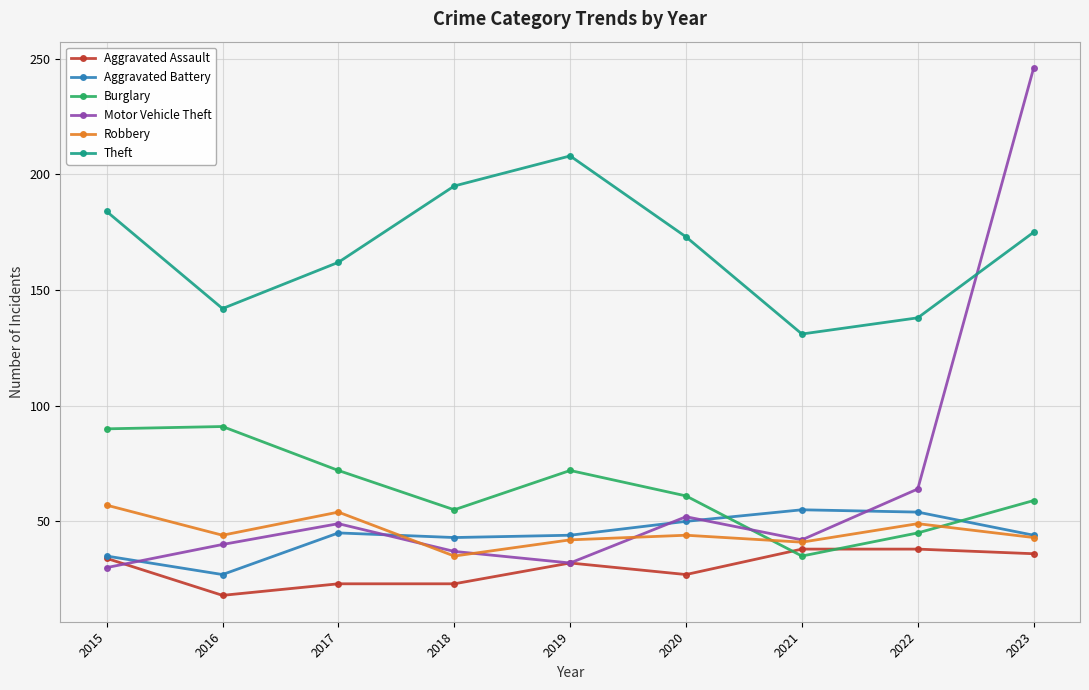

What is the greatest value displayed?

246